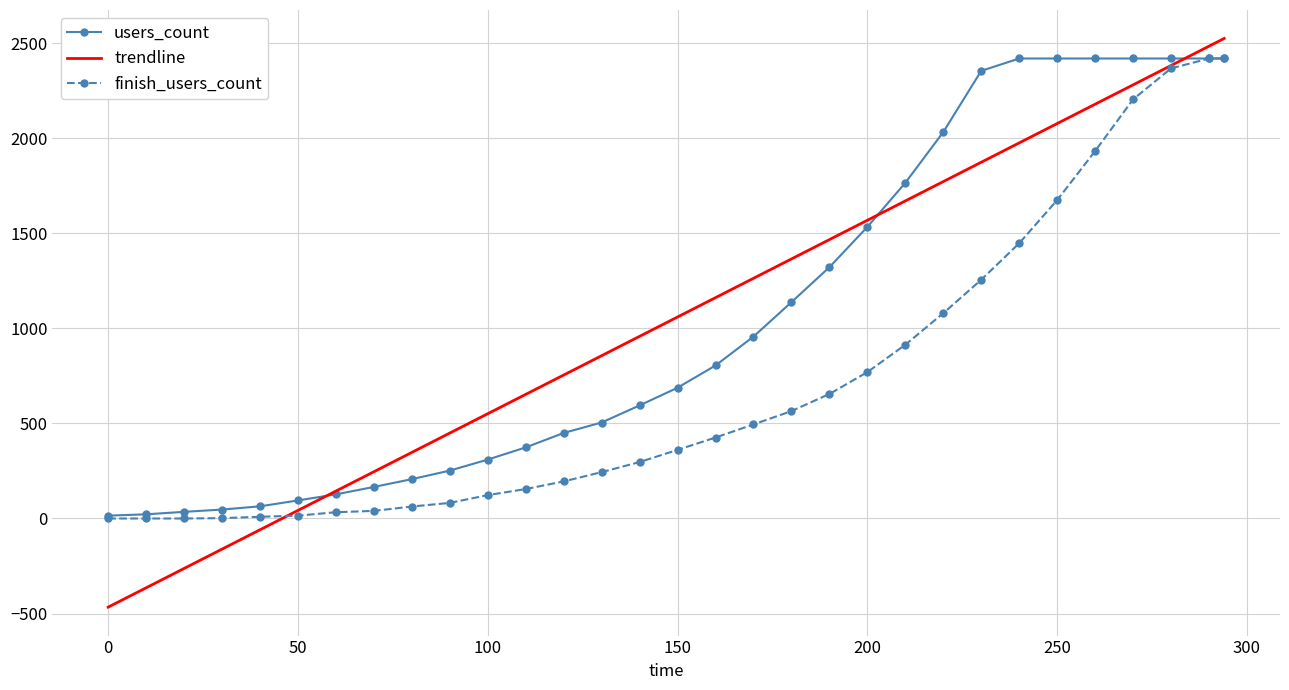

Which series has the largest range (max minus min)?

trendline